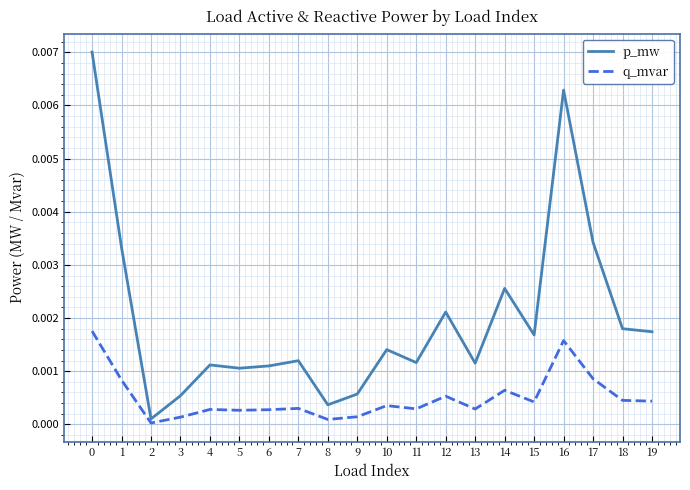

The p_mw series shows 0.0 at 19. True or false?

True